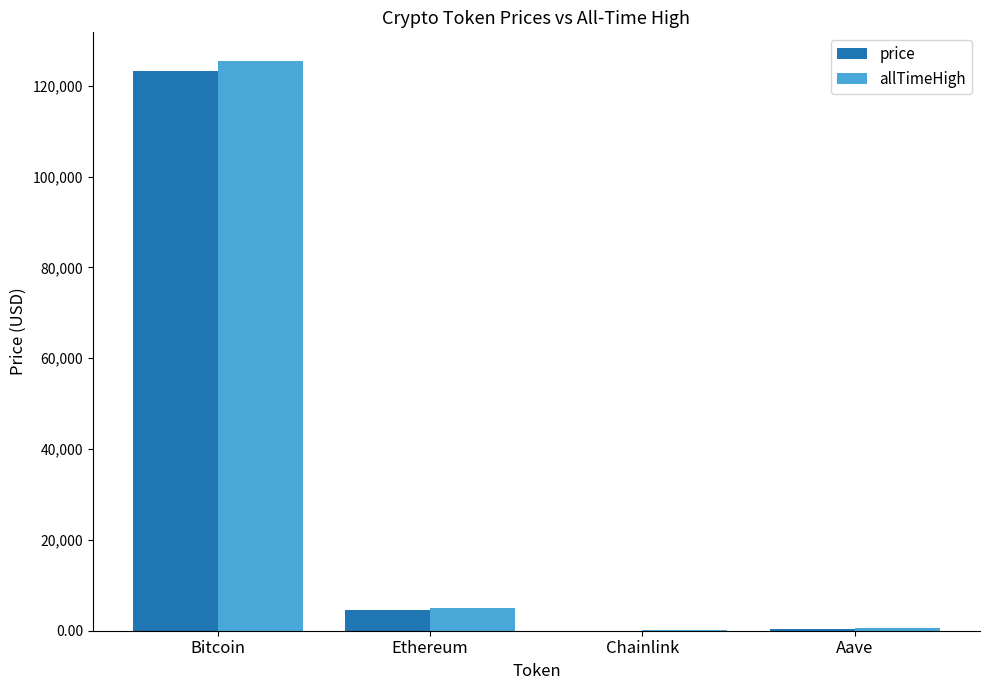

What are all the series names shown in the legend?

price, allTimeHigh